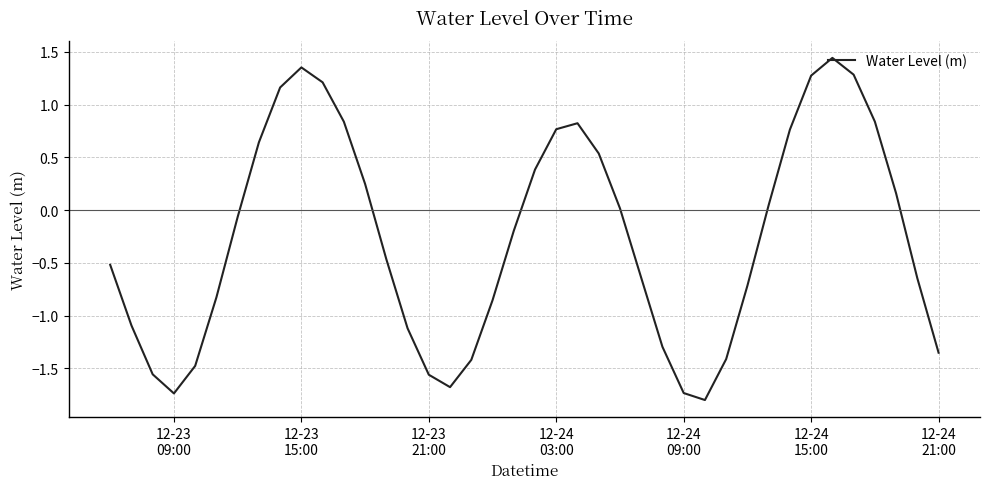

What is the minimum value shown in the chart?

-1.8